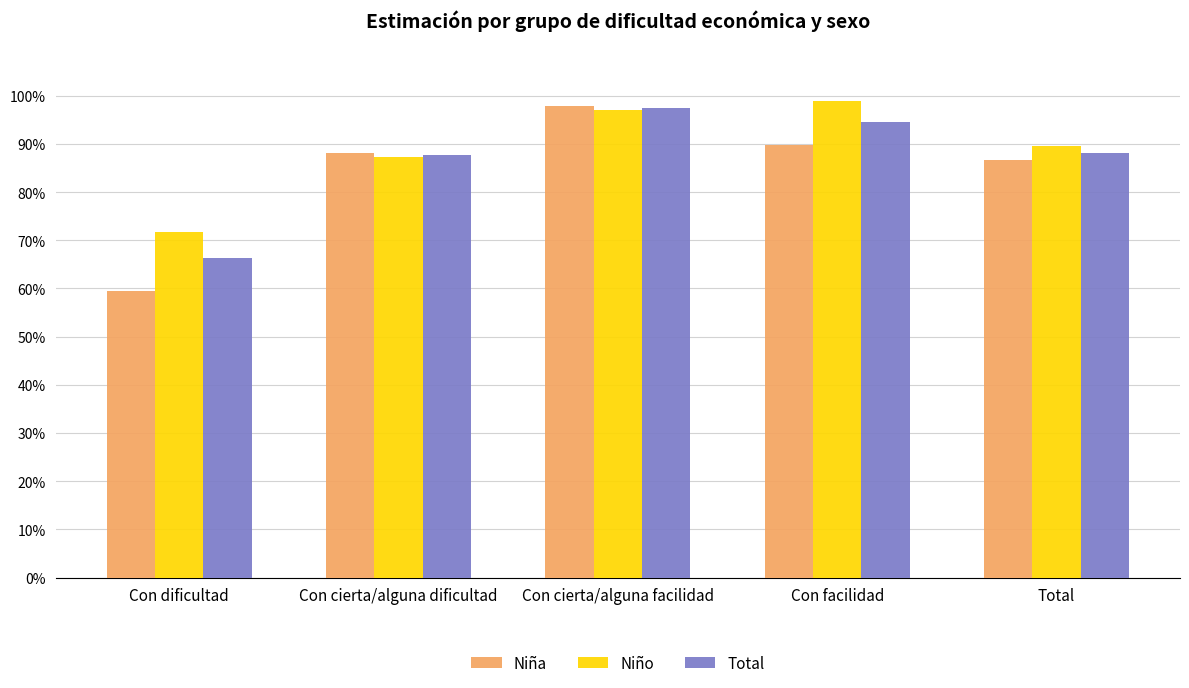

At how many categories does at least one series exceed 65?

5